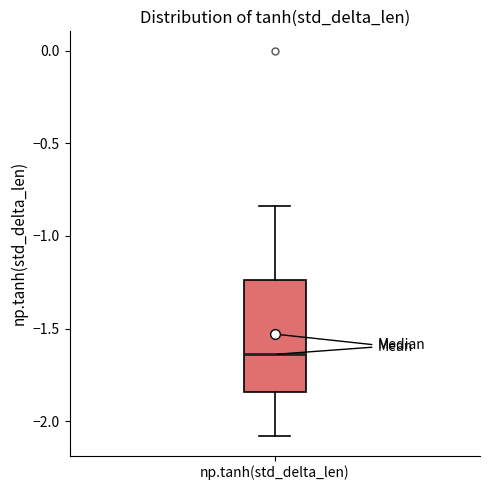

Read this box plot against the y-axis: the position of the median line, the range covered by the box, and the ends of both whiskers. The values are not printed on the chart, so give them approximately, as read against the axis.

median -1.65, box -1.85 to -1.25, whiskers -2.10 to -0.85